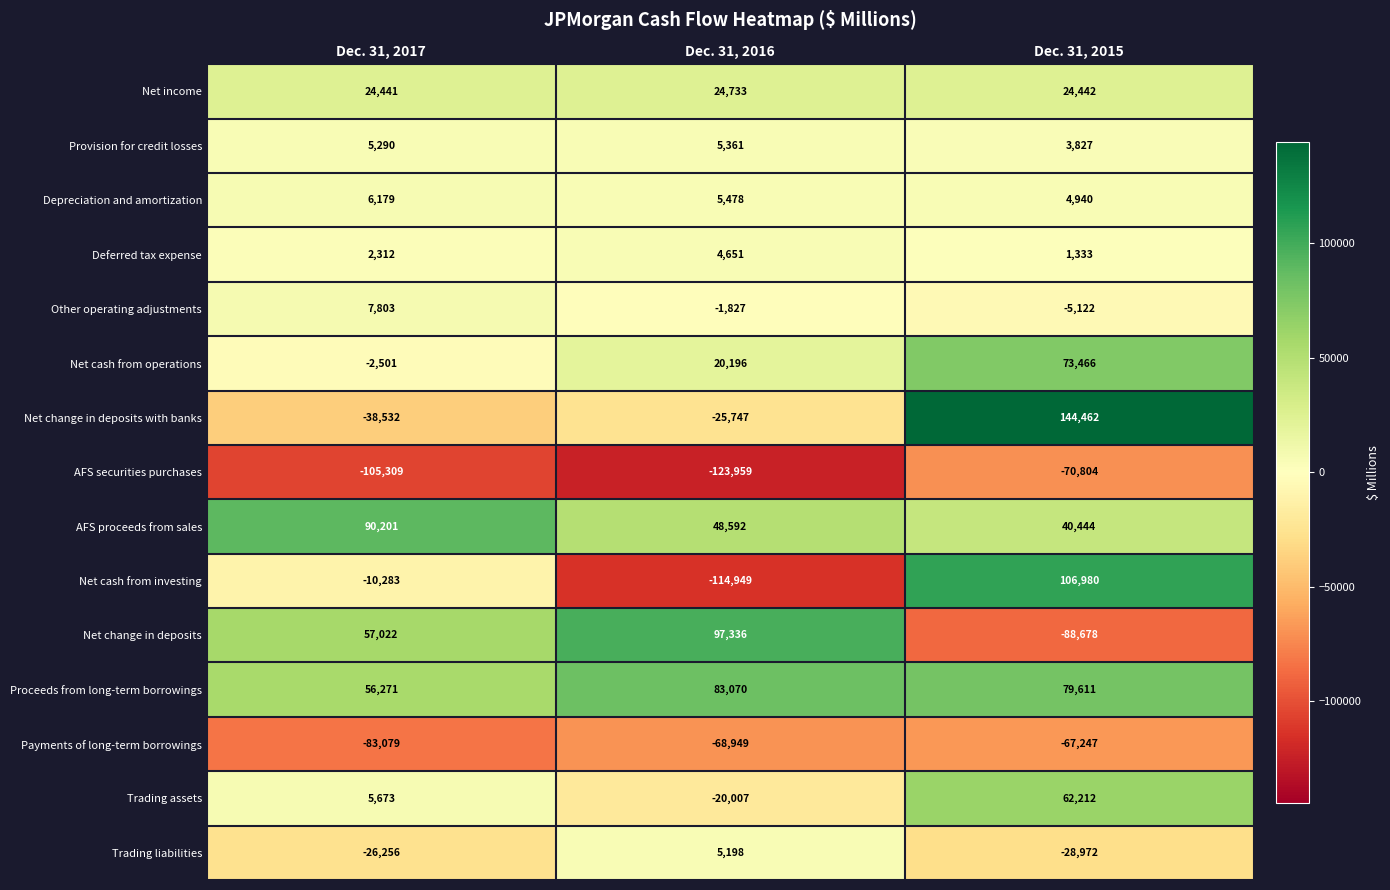

Rank the series at Dec. 31, 2015 from highest to lowest value.

Net change in deposits with banks, Net cash from investing, Proceeds from long-term borrowings, Net cash from operations, Trading assets, AFS proceeds from sales, Net income, Depreciation and amortization, Provision for credit losses, Deferred tax expense, Other operating adjustments, Trading liabilities, Payments of long-term borrowings, AFS securities purchases, Net change in deposits